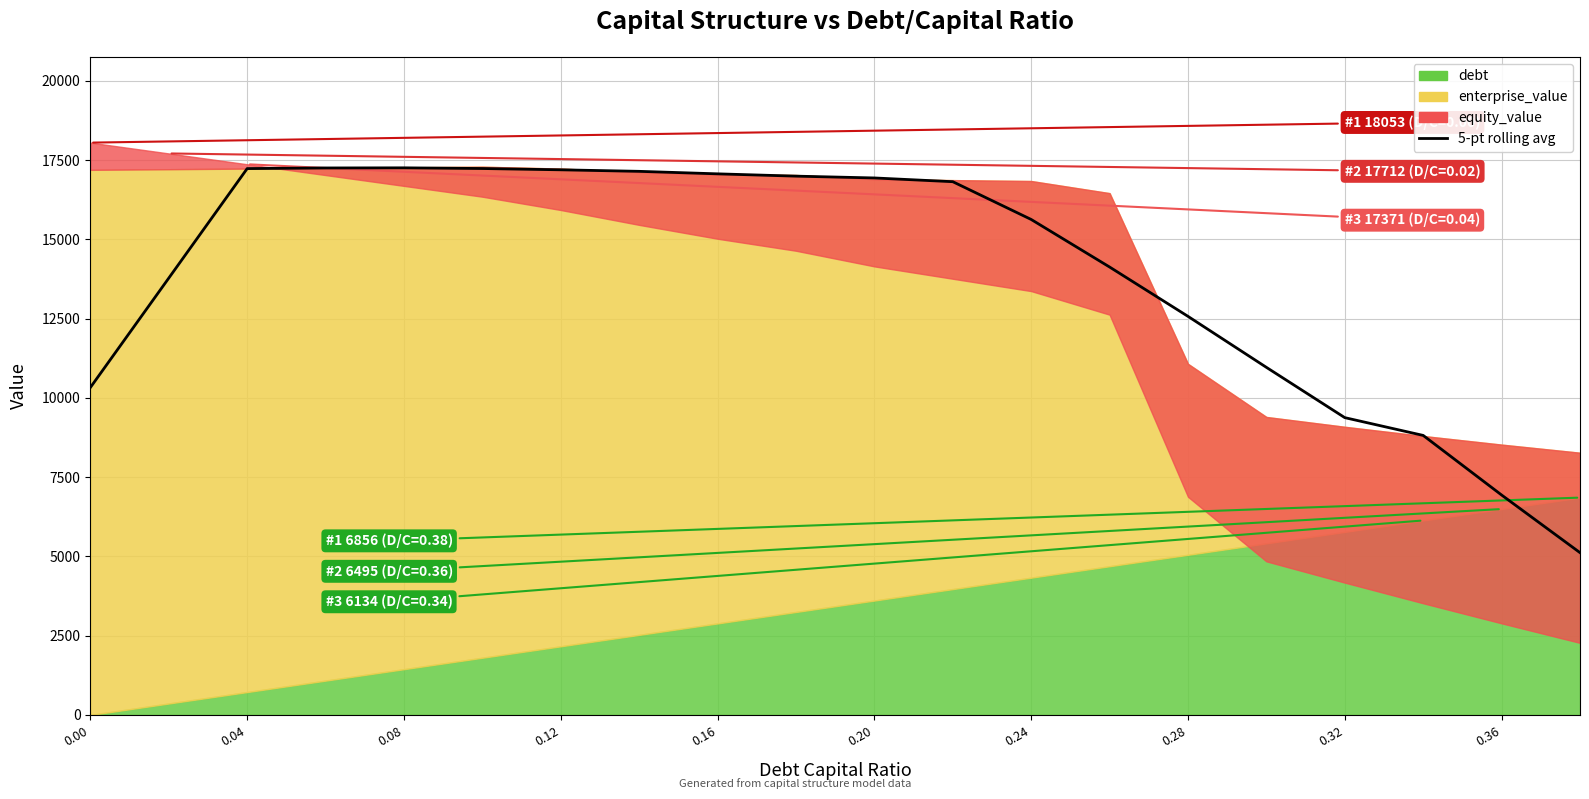

What is the average value?

13940.2